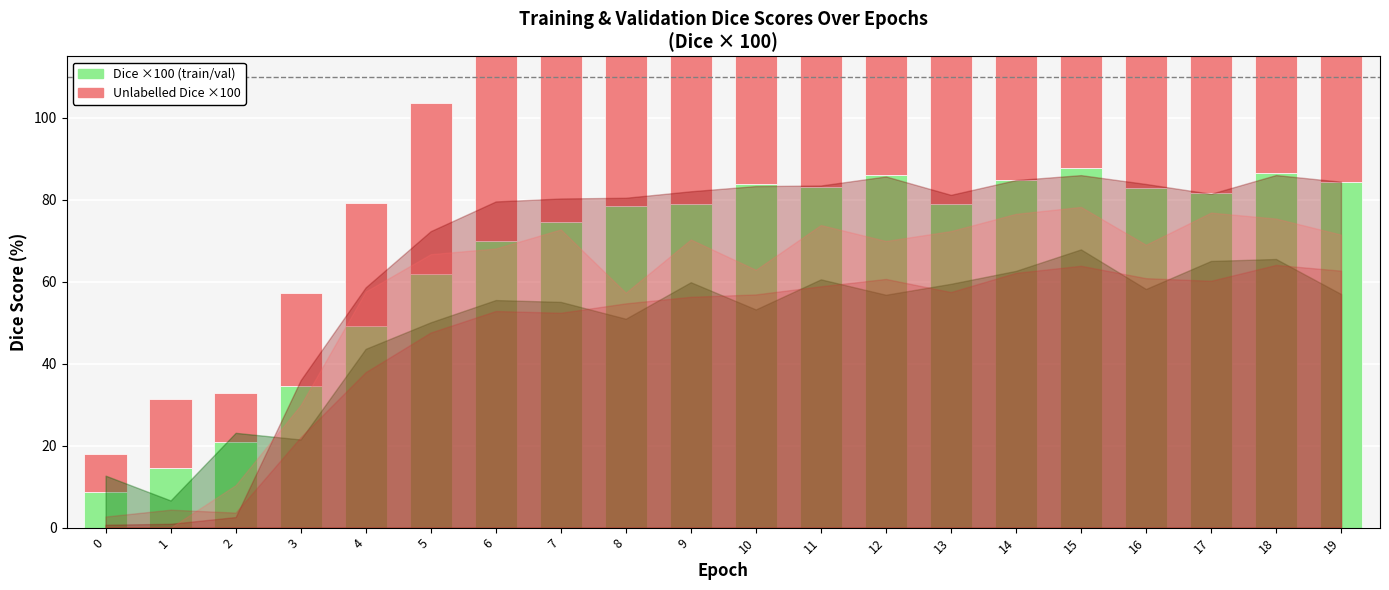

What is the greatest value displayed?

87.7